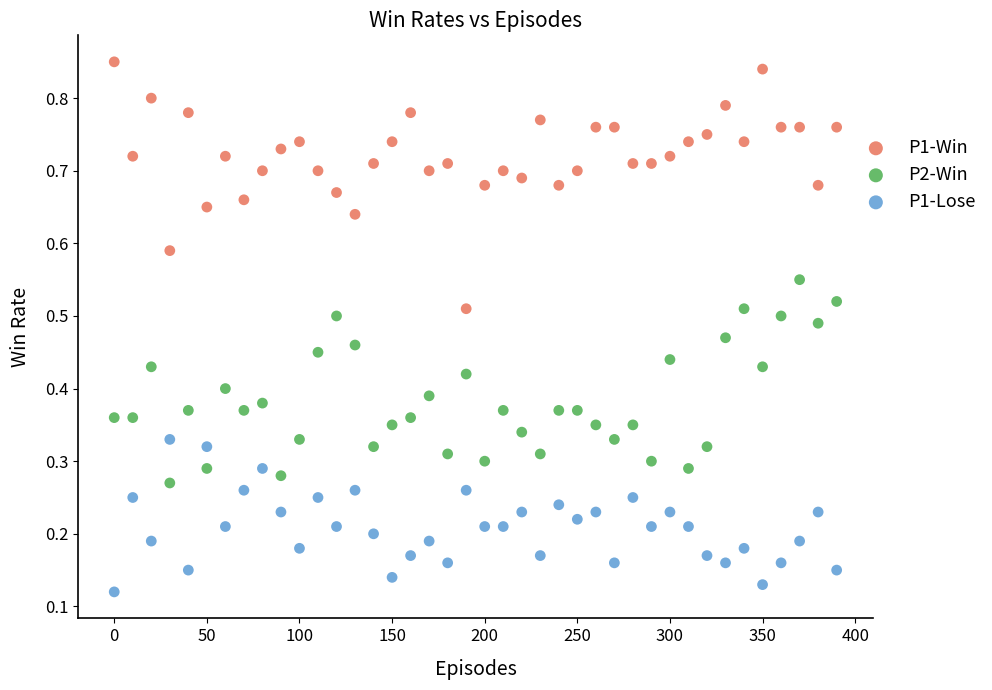

Which series contains the highest Y value?

P1-Win